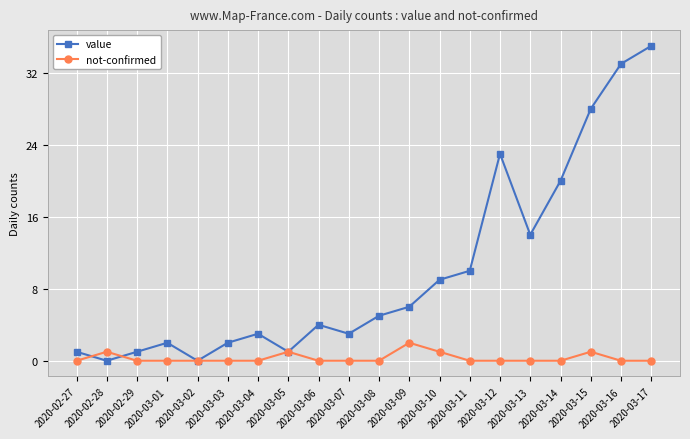

What is the difference between the highest and lowest values at 2020-03-11?

10